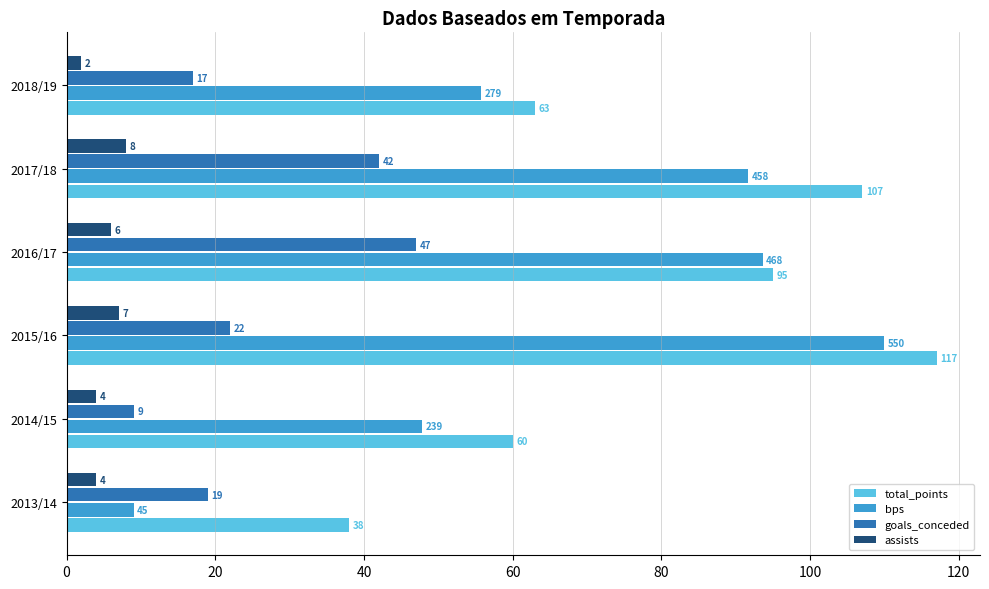

What is the difference between the highest and lowest values at 2015/16?

110.0